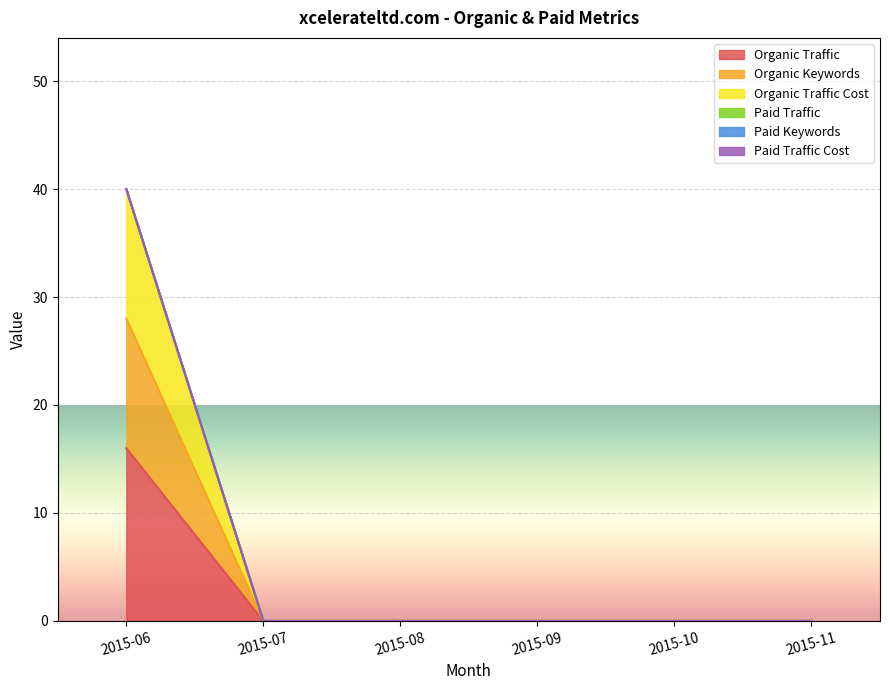

What is the highest value of the Organic Traffic series?

16